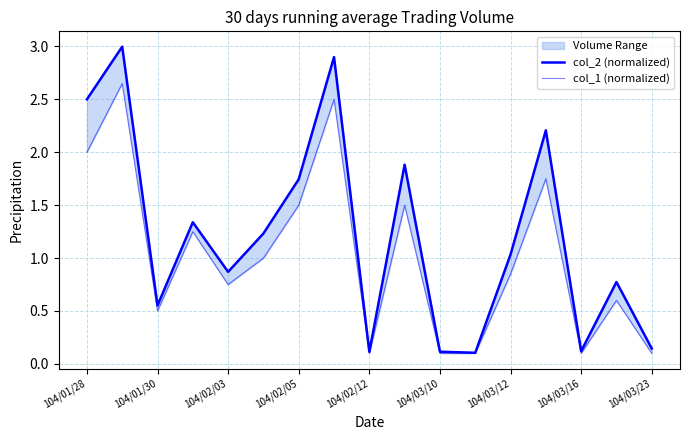

True or false: col_2 (normalized) and col_1 (normalized) intersect in this chart.

False